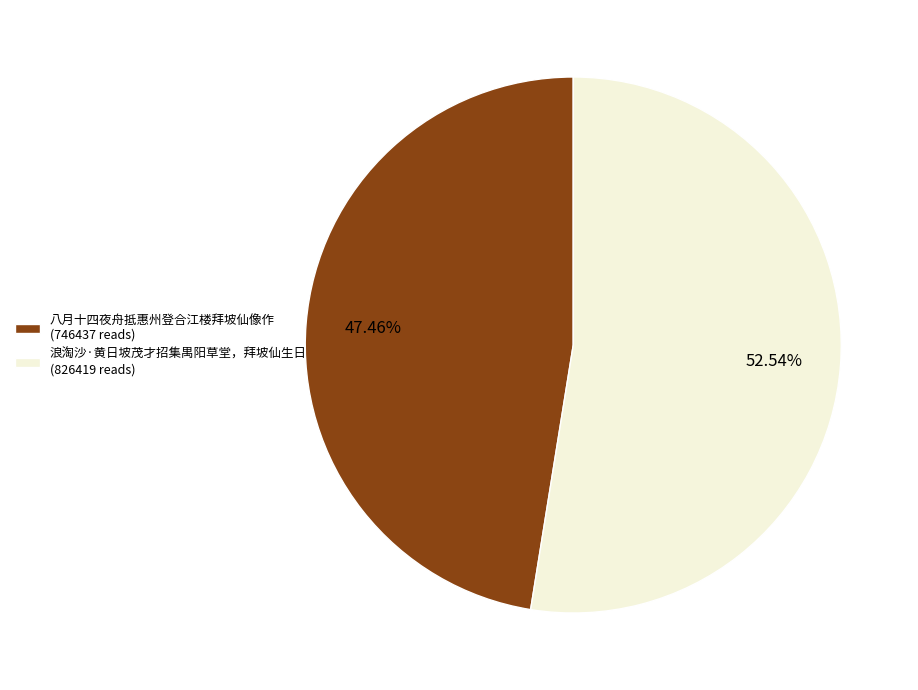

Combined, what portion of the pie is 浪淘沙·黄日坡茂才招集禺阳草堂，拜坡仙生日 and 八月十四夜舟抵惠州登合江楼拜坡仙像作?

100.0%